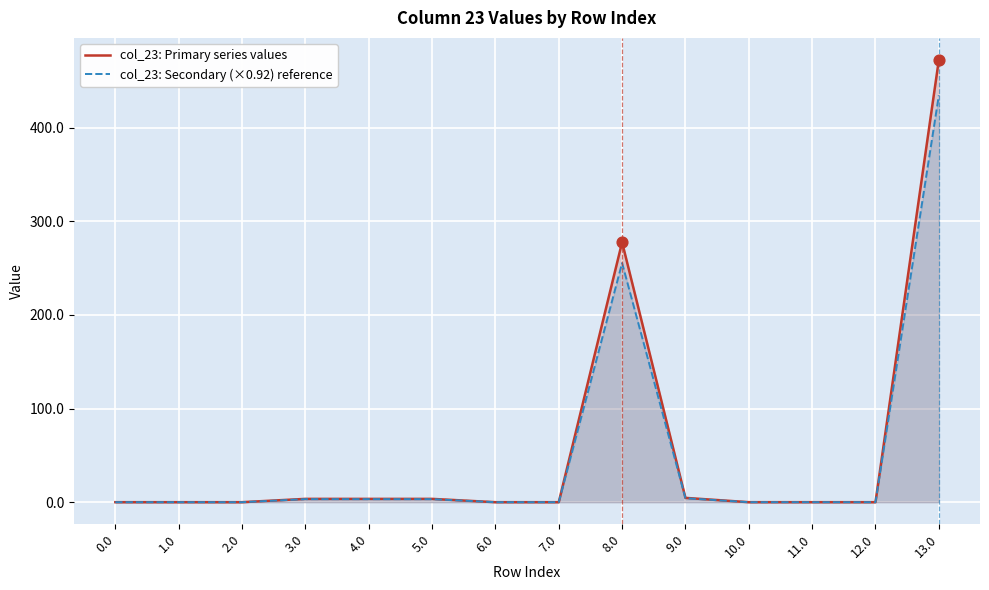

Is the value of col_23: Primary series values at 6.0 greater than the value of col_23: Secondary (×0.92) reference at 12.0?

No